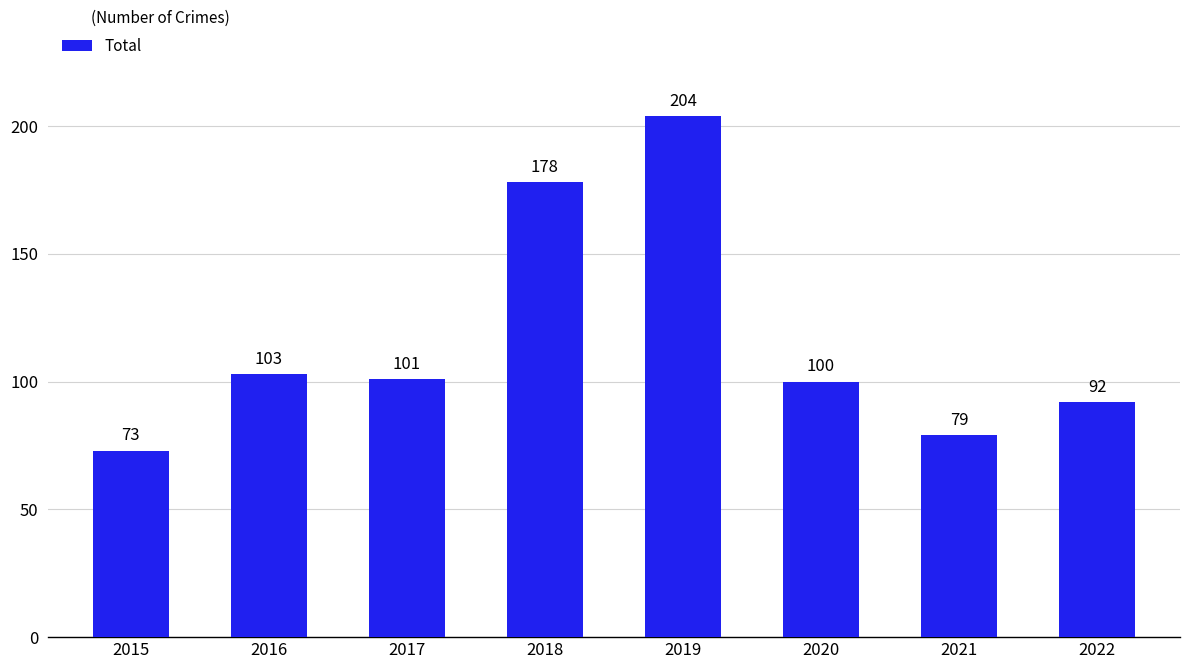

Reading right to left, what are all the values shown in this chart?

2022=92	2021=79	2020=100	2019=204	2018=178	2017=101	2016=103	2015=73